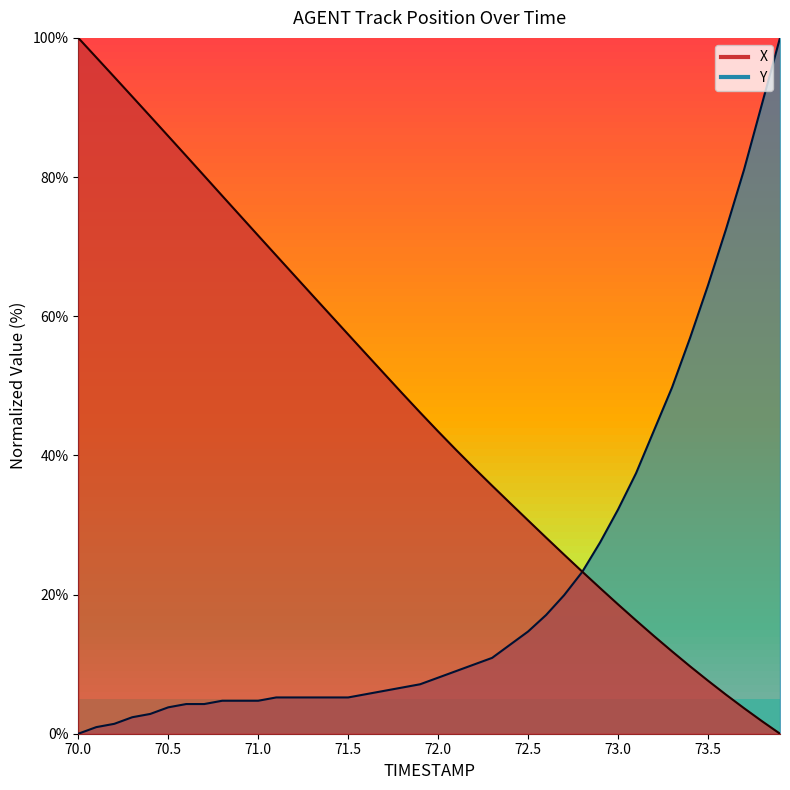

The Y series shows 3.8 at 70.5. True or false?

True